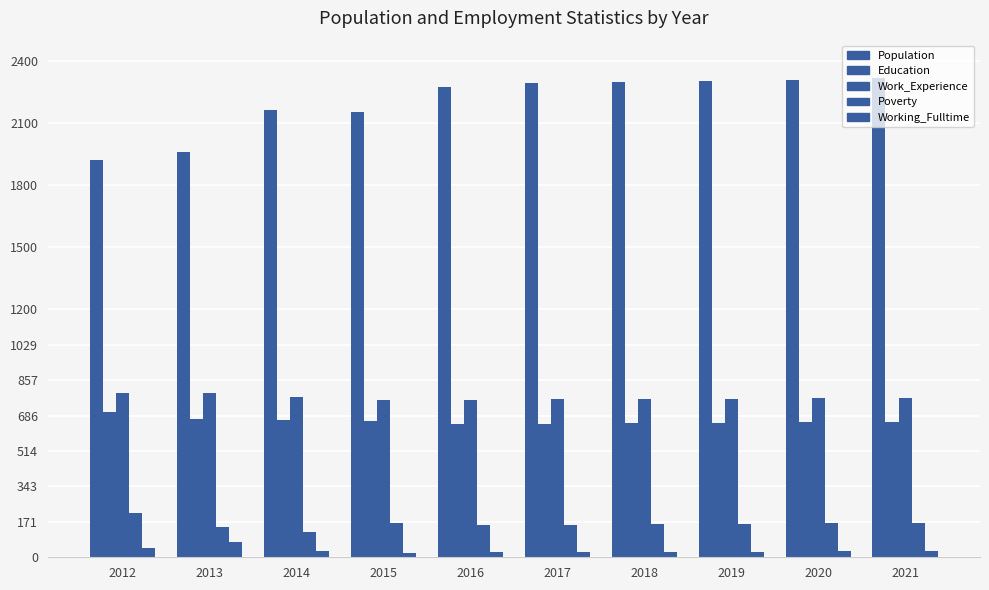

Reading left to right, transcribe all the data shown in this chart.

Population: 1924	1961	2165	2157	2275	2293	2298	2304	2310	2317
Education: 705	668	663	658	645	647	649	651	653	655
Work_Experience: 793	797	775	761	763	765	767	768	770	772
Poverty: 213	146	120	167	158	158	160	162	164	166
Working_Fulltime: 45	73	32	21	25	26	26	27	28	29